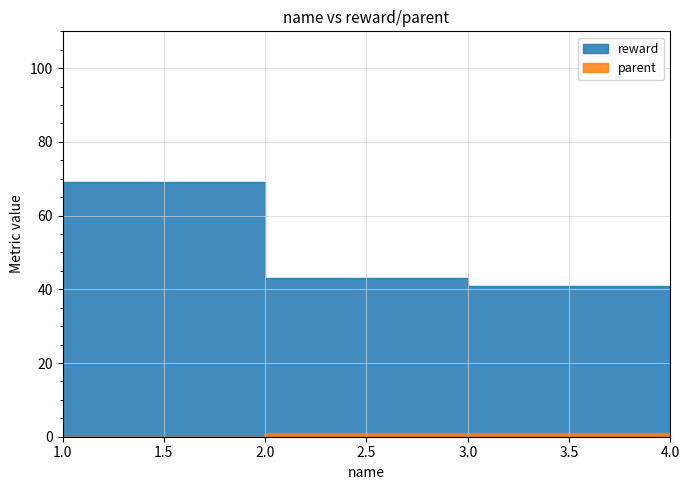

Reading right to left, list all the values displayed in this chart.

reward: 31	41	43	69
parent: 1	1	1	0